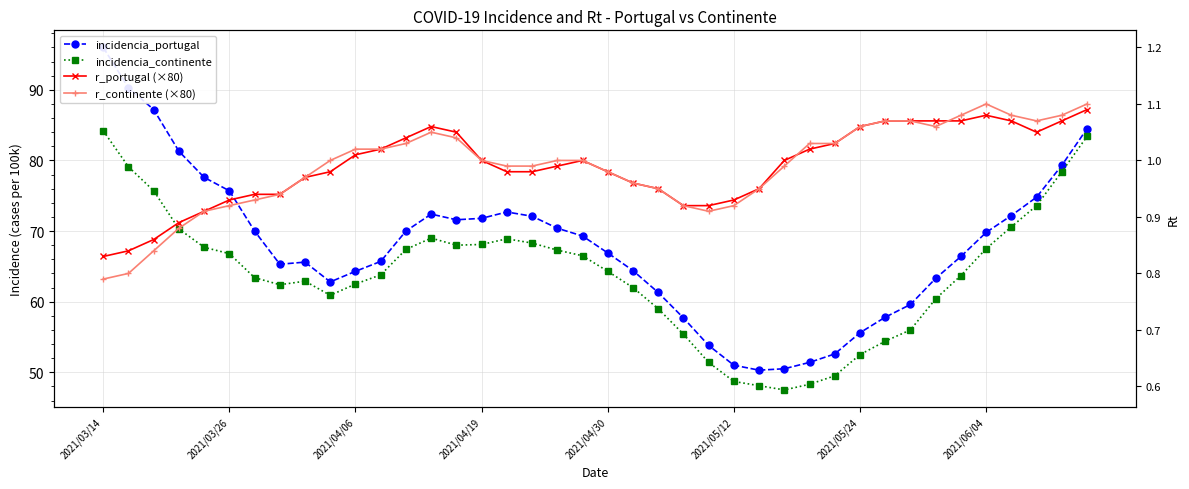

What is the sum of the r_portugal (×80) values at 14 and 17?

162.4